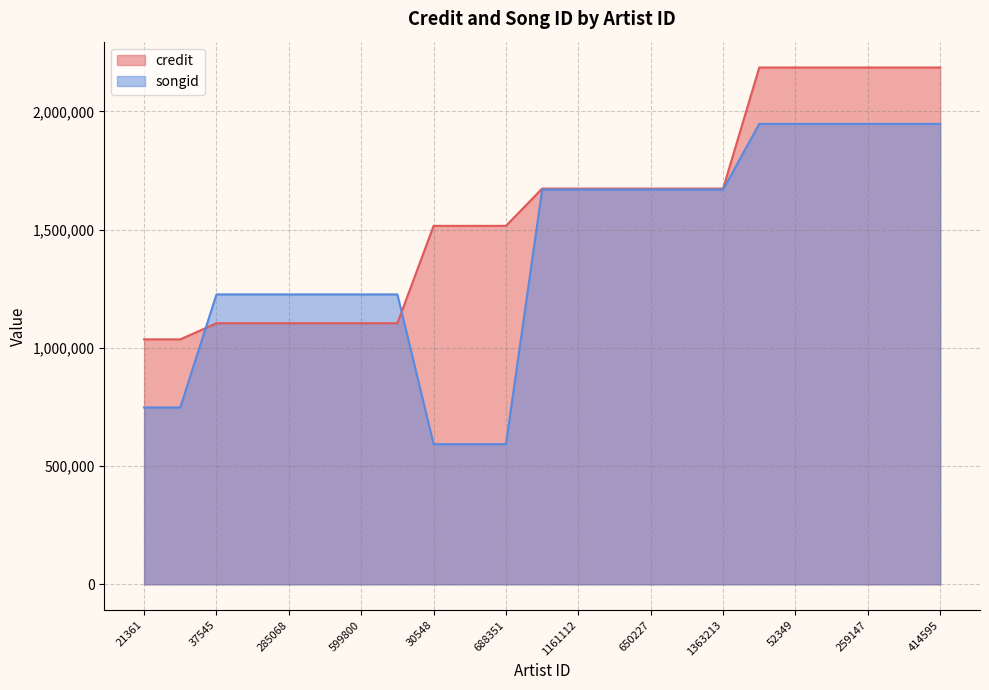

How many data points does each series have?

23